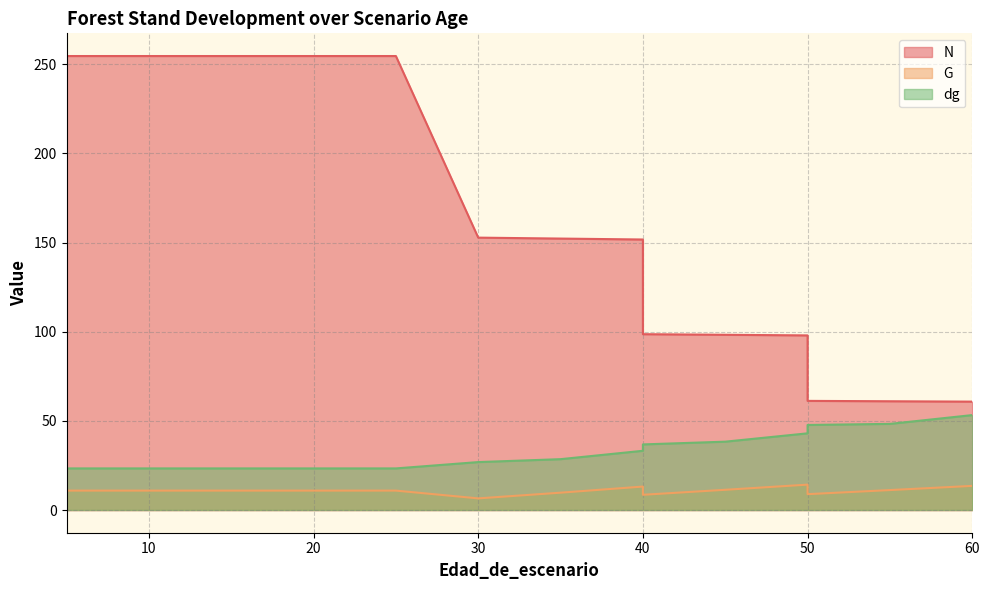

Between 15 and 20, which is larger?

15